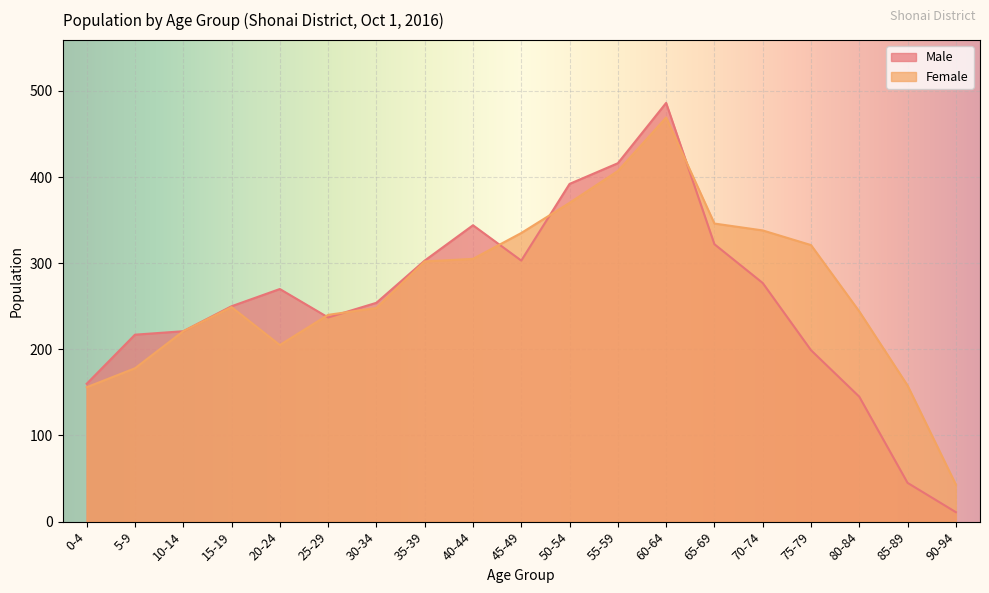

How many times do Male and Female cross each other?

5